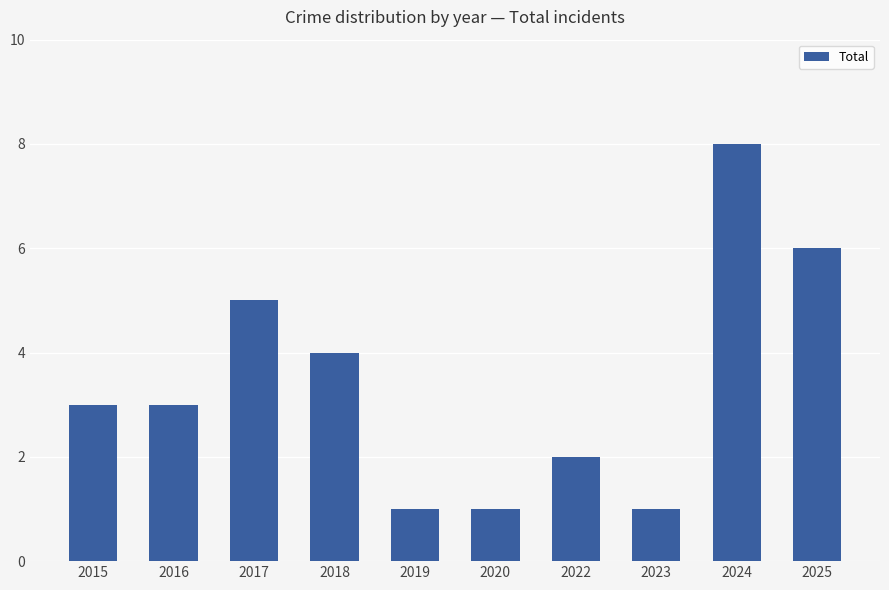

What is the maximum value shown in the chart?

8